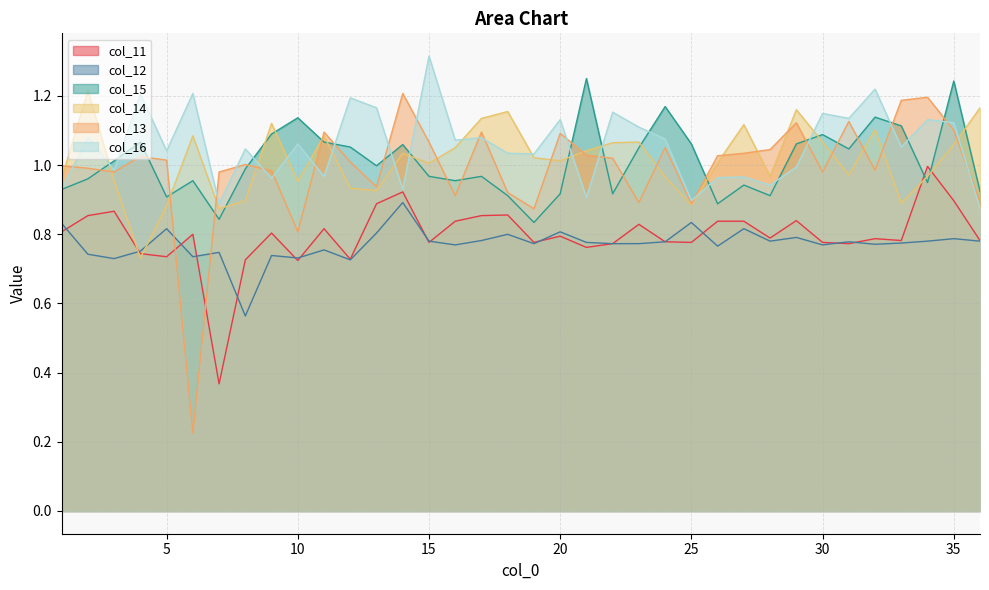

How many values in the col_14 series exceed 1?

21